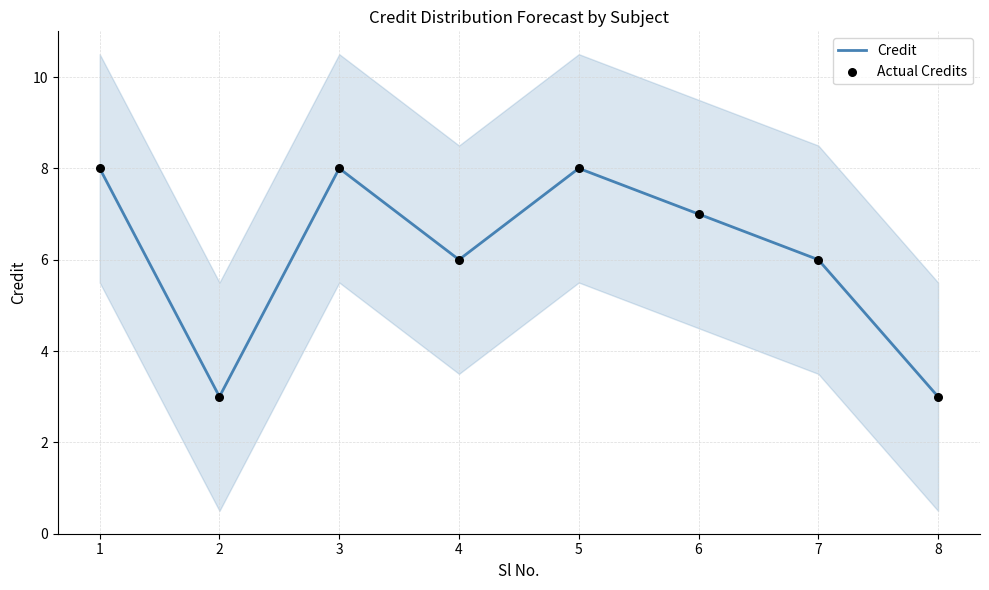

At which category is the sum across all series the highest?

1